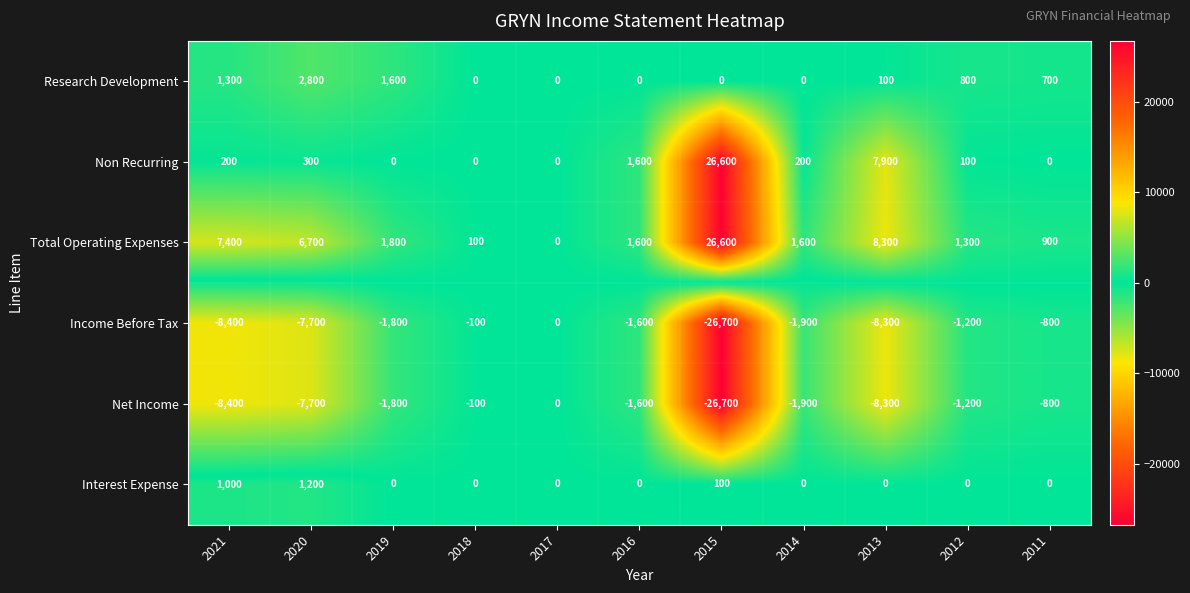

Is the value of Income Before Tax at 2019 greater than the value of Non Recurring at 2016?

No